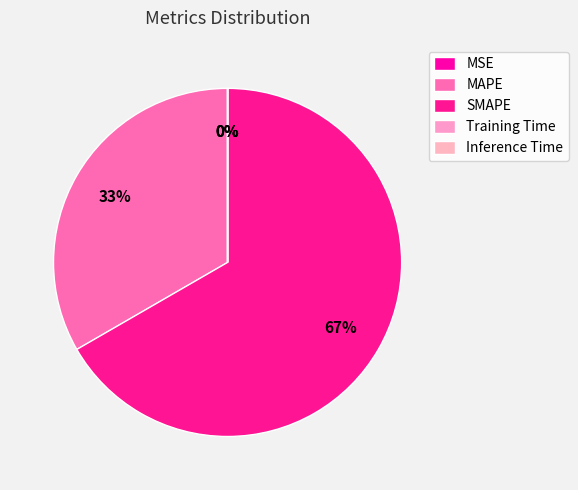

What is the smallest slice in the pie chart?

MSE